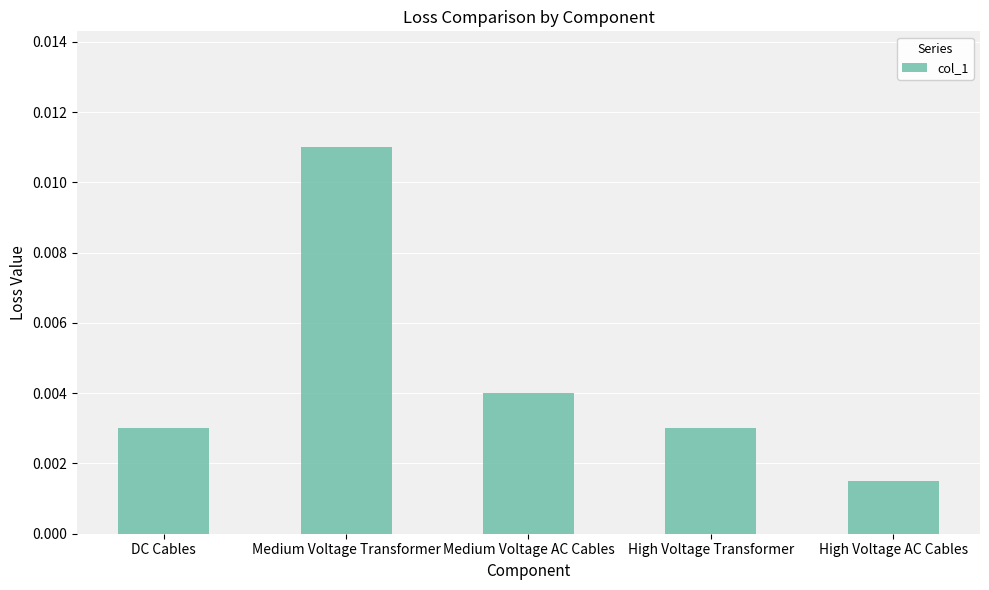

Are the bars horizontal?

No